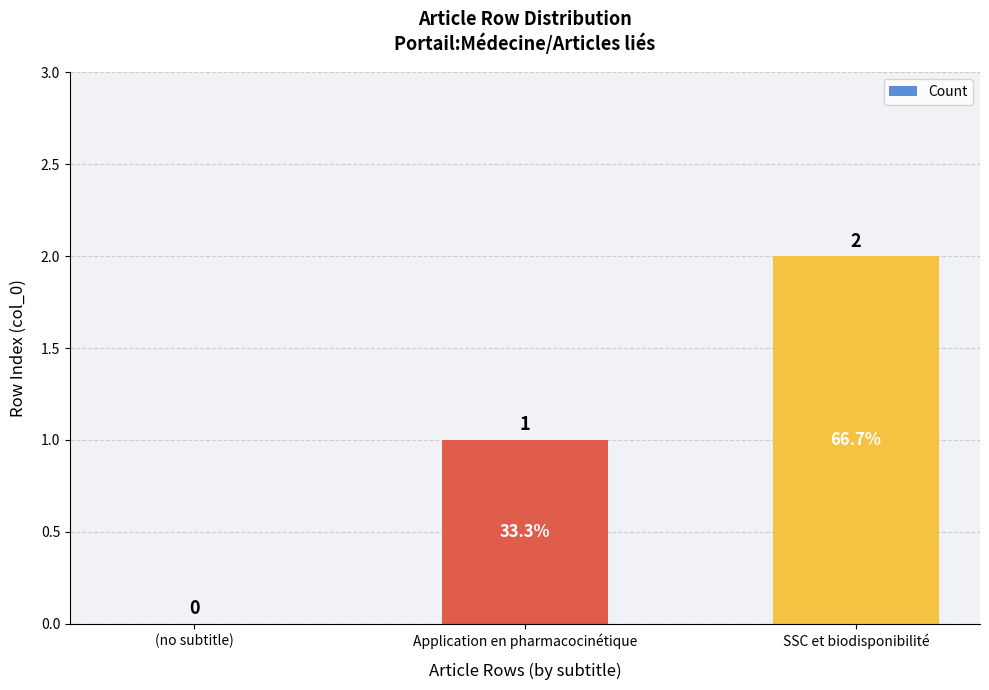

What is the approximate value at Application en pharmacocinétique?

1